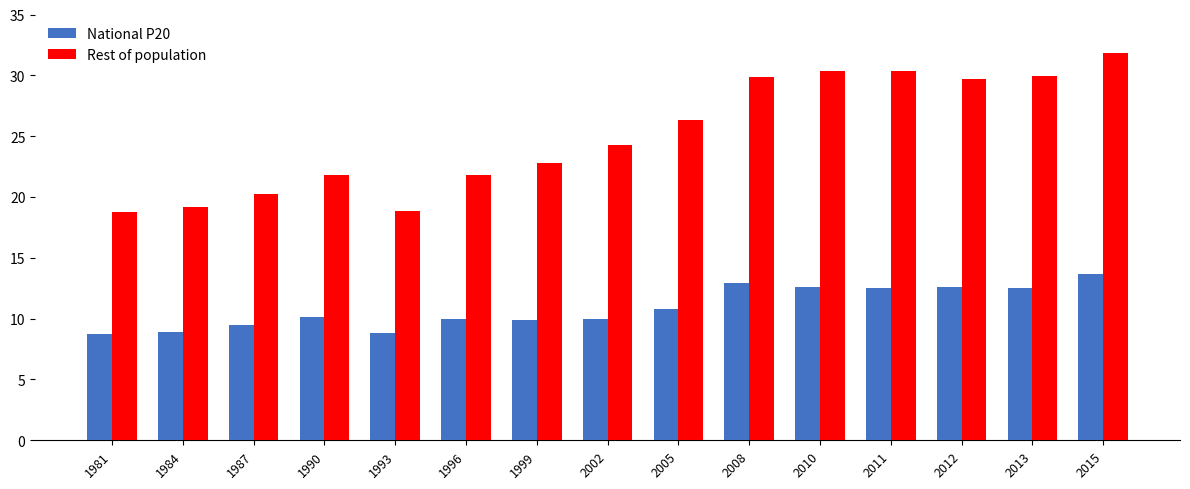

What is the sum of the Rest of population values at 2012 and 2011?

60.1